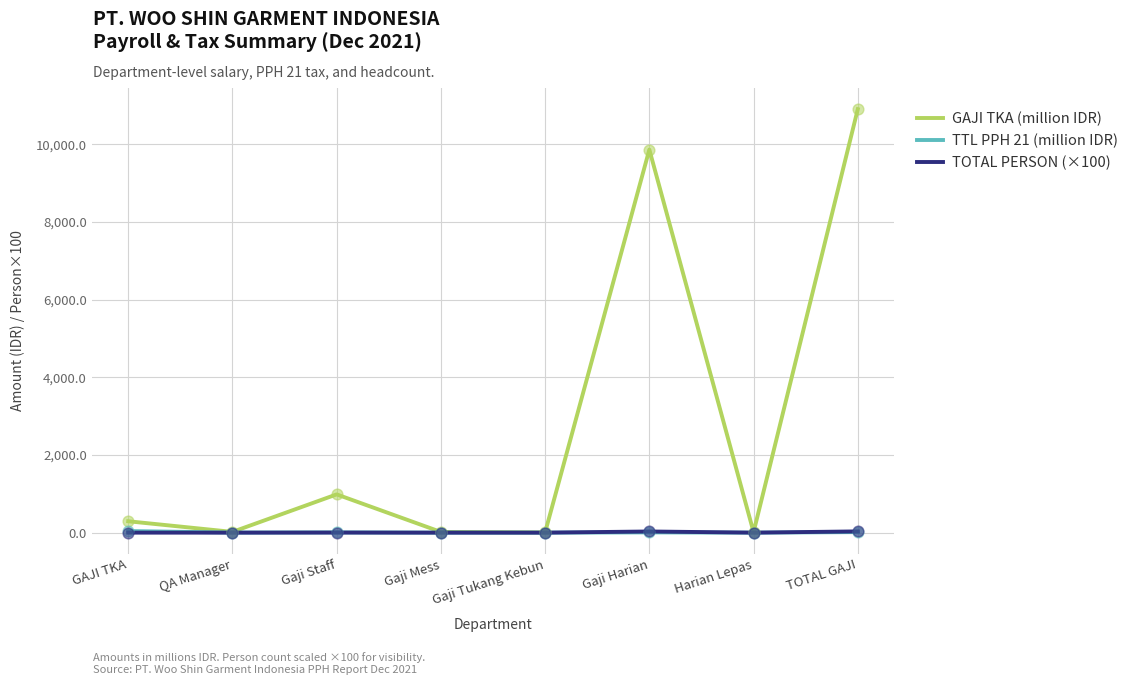

At which category is the sum across all series the highest?

TOTAL GAJI